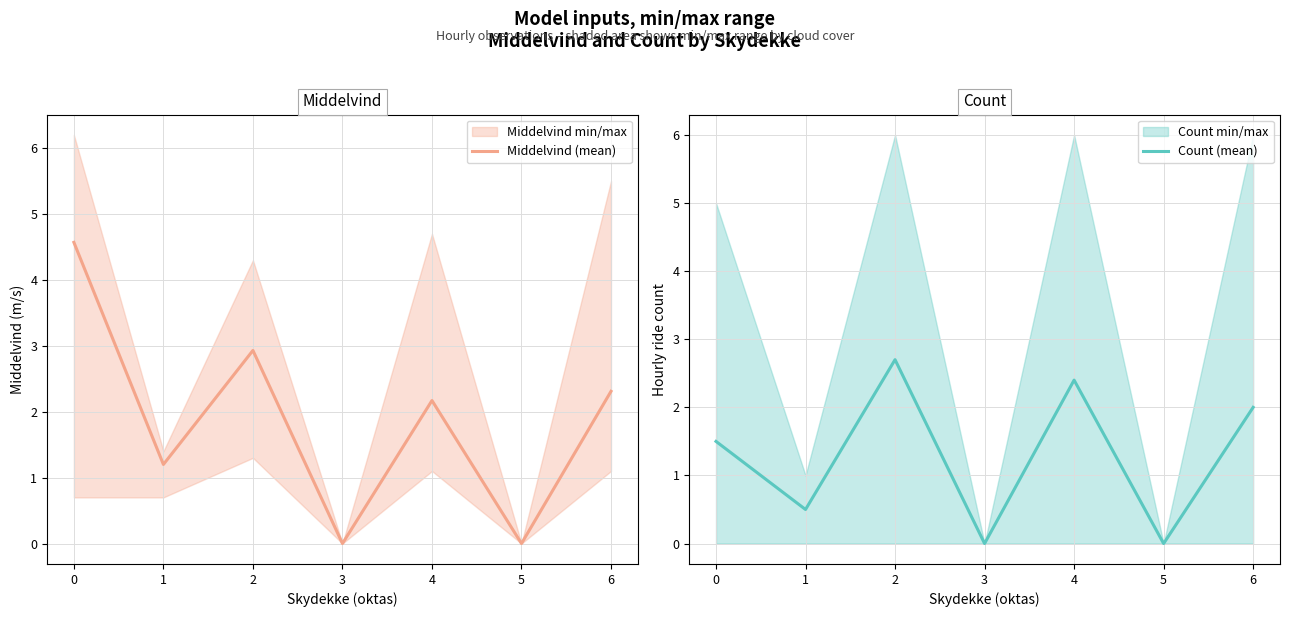

True or false: Count (mean) has a value of 1.4 at 6.

False